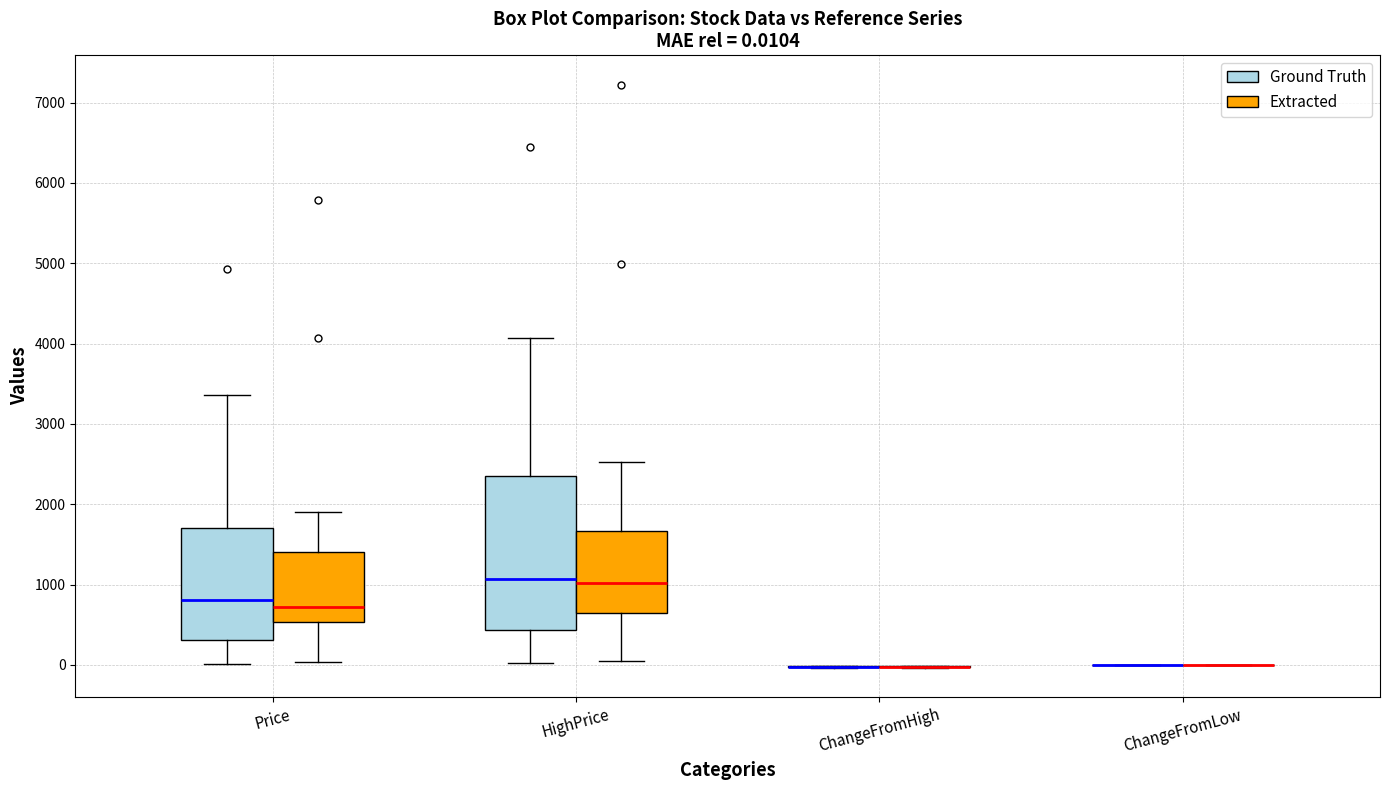

Which box is the tallest, from its lower edge to its upper edge?

HighPrice (Ground Truth)